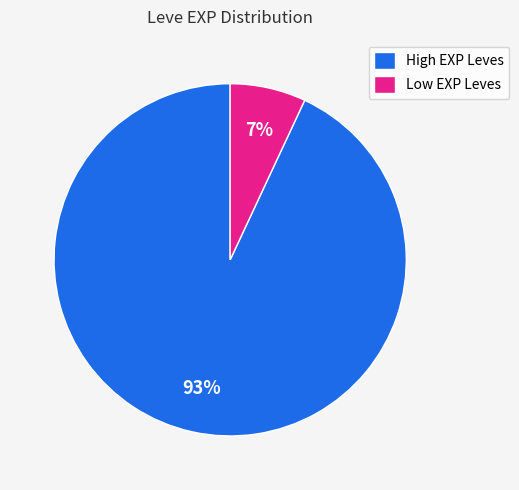

Which has a higher value, Low EXP Leves or High EXP Leves?

High EXP Leves